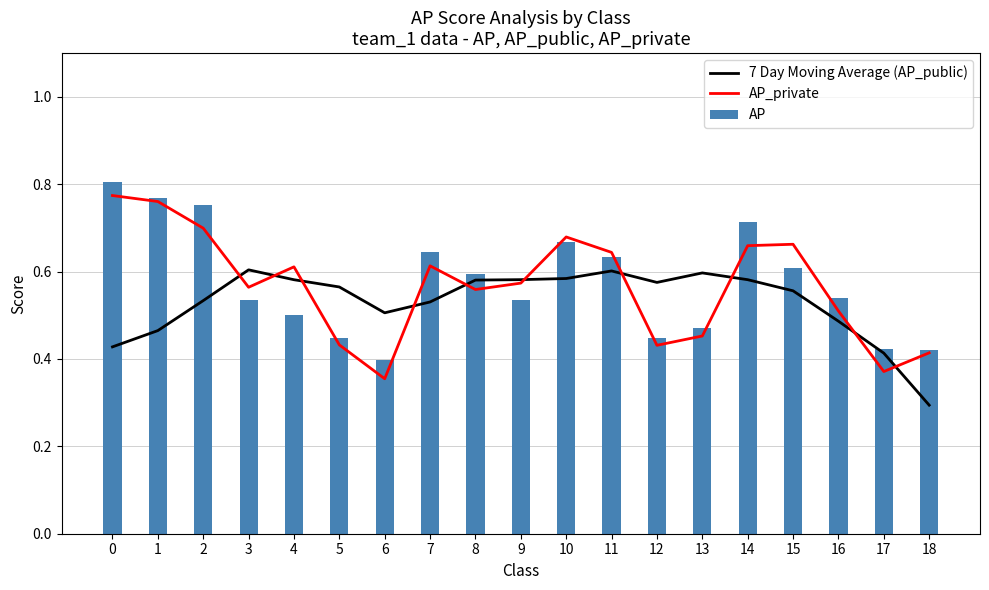

Rank the series by their maximum value, from lowest to highest.

7 Day Moving Average (AP_public), AP_private, AP